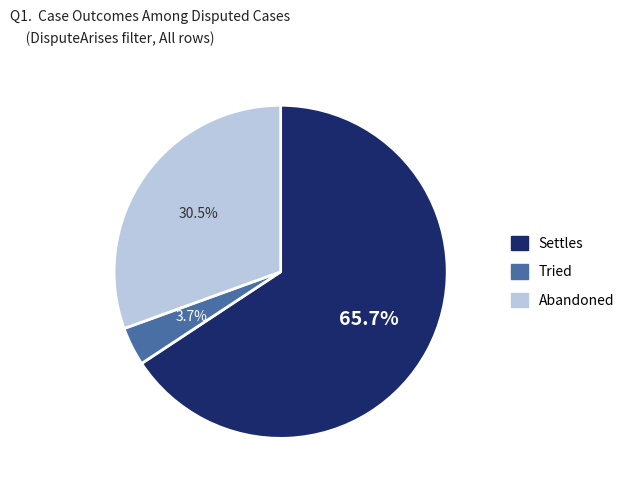

Combined, do Tried and Settles account for over 50%?

Yes